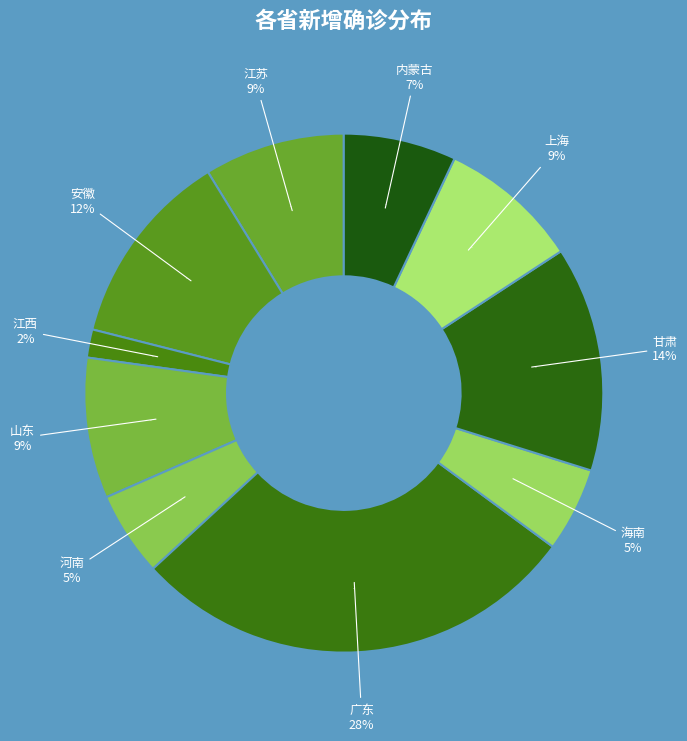

To the nearest percent, what is the difference between the largest and smallest slice percentages?

26%